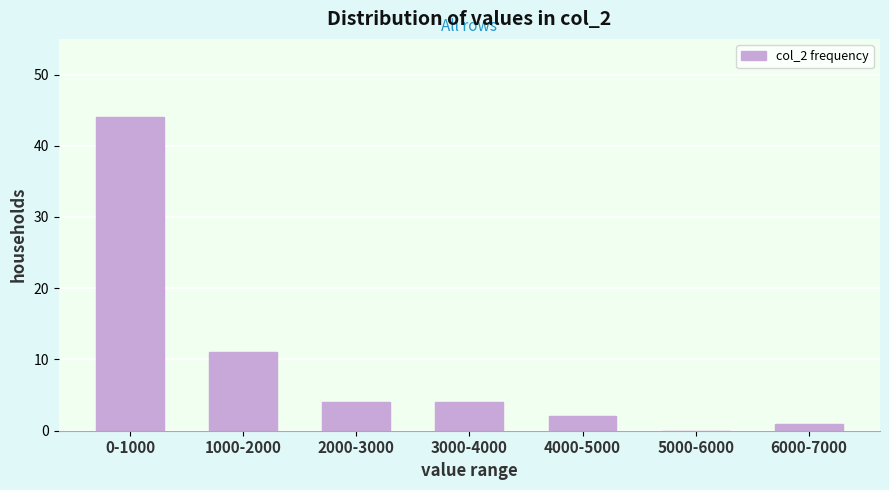

Reading left to right, transcribe all the data shown in this chart.

0-1000=44	1000-2000=11	2000-3000=4	3000-4000=4	4000-5000=2	5000-6000=0	6000-7000=1